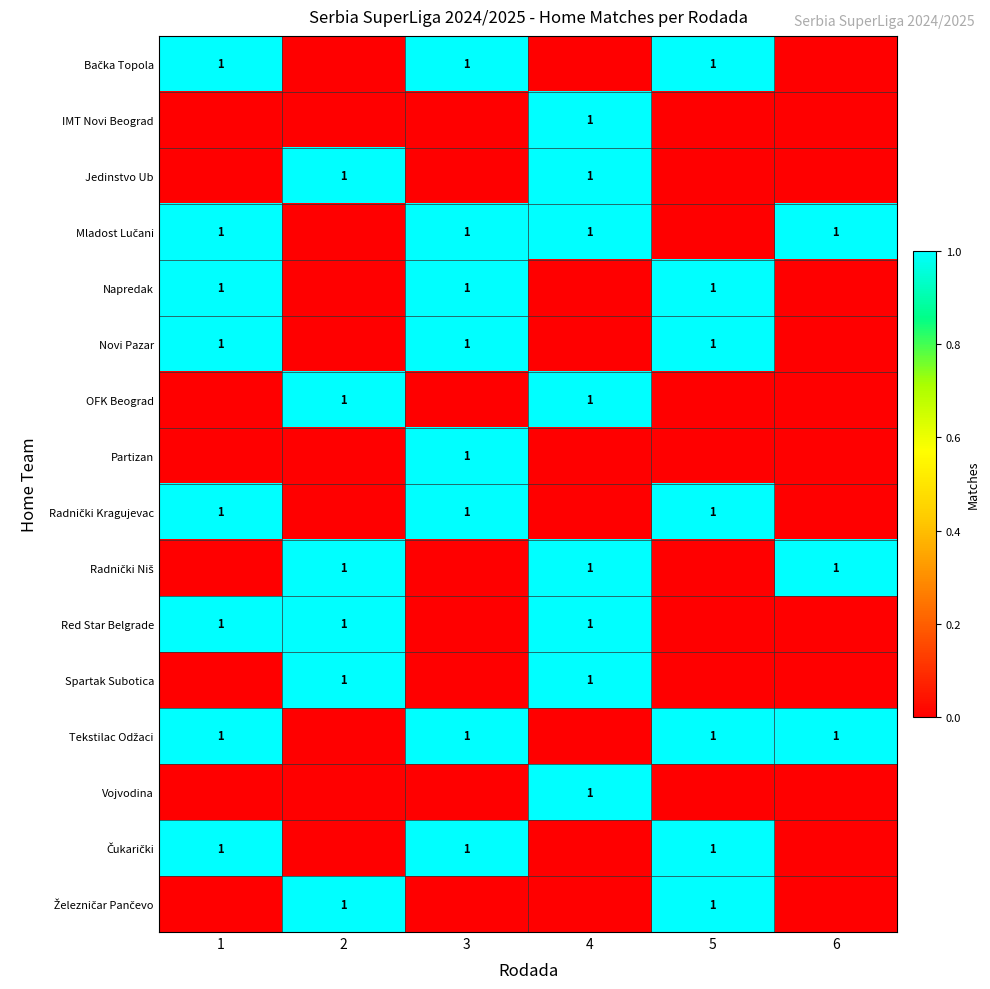

Reading left to right, what are all the values shown in this chart?

row_0: 1	0	1	0	1	0
row_1: 0	0	0	1	0	0
row_2: 0	1	0	1	0	0
row_3: 1	0	1	1	0	1
row_4: 1	0	1	0	1	0
row_5: 1	0	1	0	1	0
row_6: 0	1	0	1	0	0
row_7: 0	0	1	0	0	0
row_8: 1	0	1	0	1	0
row_9: 0	1	0	1	0	1
row_10: 1	1	0	1	0	0
row_11: 0	1	0	1	0	0
row_12: 1	0	1	0	1	1
row_13: 0	0	0	1	0	0
row_14: 1	0	1	0	1	0
row_15: 0	1	0	0	1	0